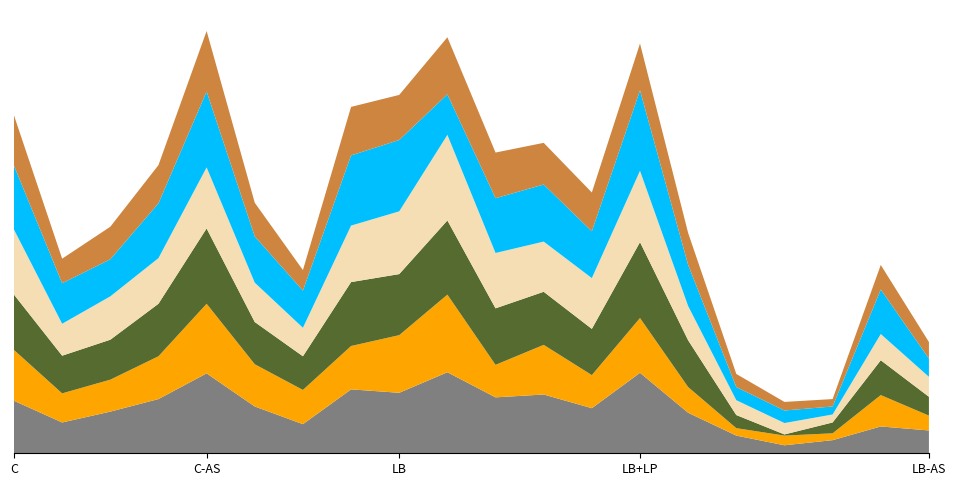

Does the chart have visible grid lines?

No